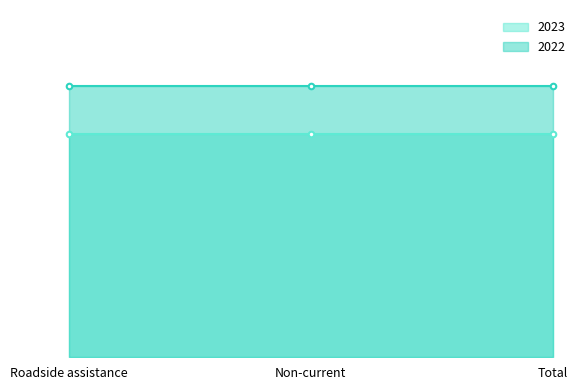

Which category has the highest value across all series?

Roadside assistance